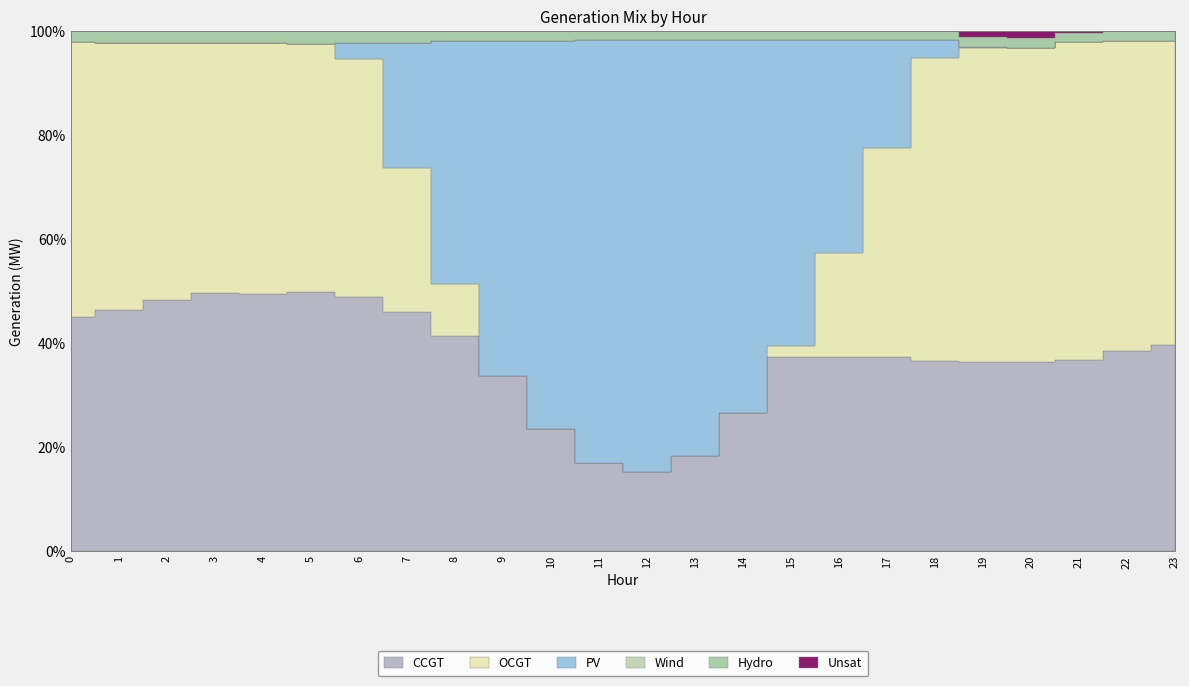

What is the sum of all CCGT values?

33986